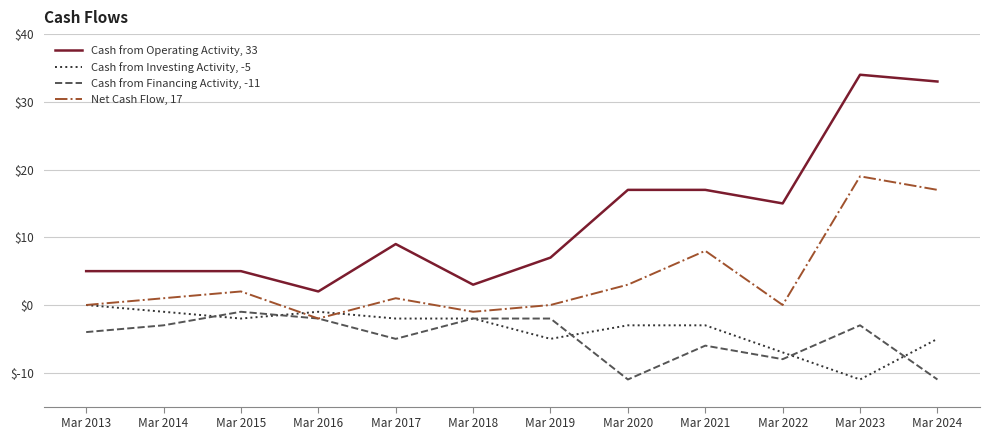

True or false: Cash from Operating Activity, 33 and Cash from Financing Activity, -11 cross at least once.

False